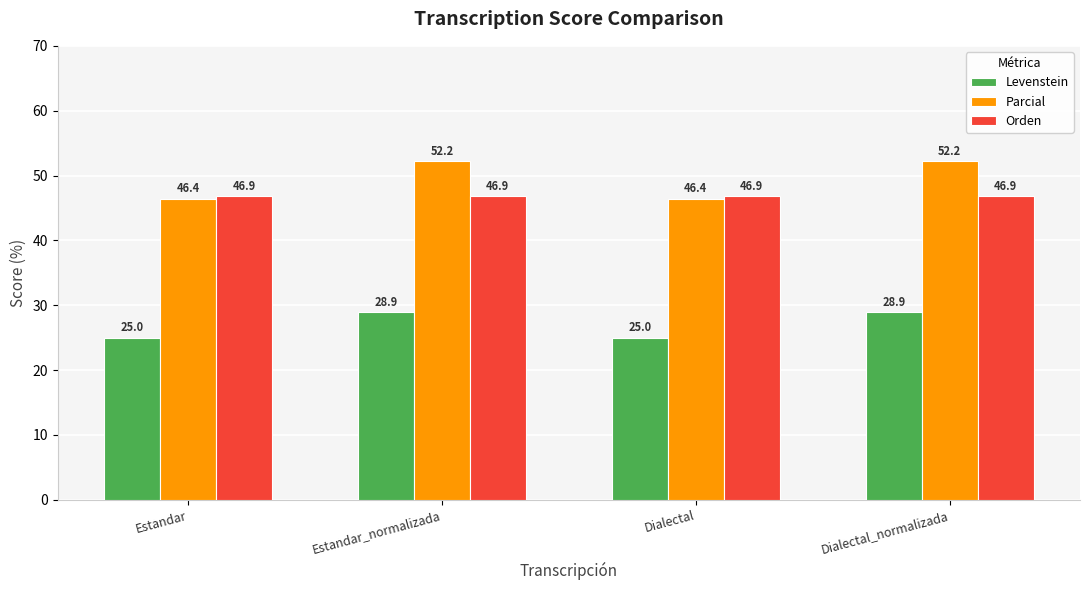

How many groups of bars are there?

4